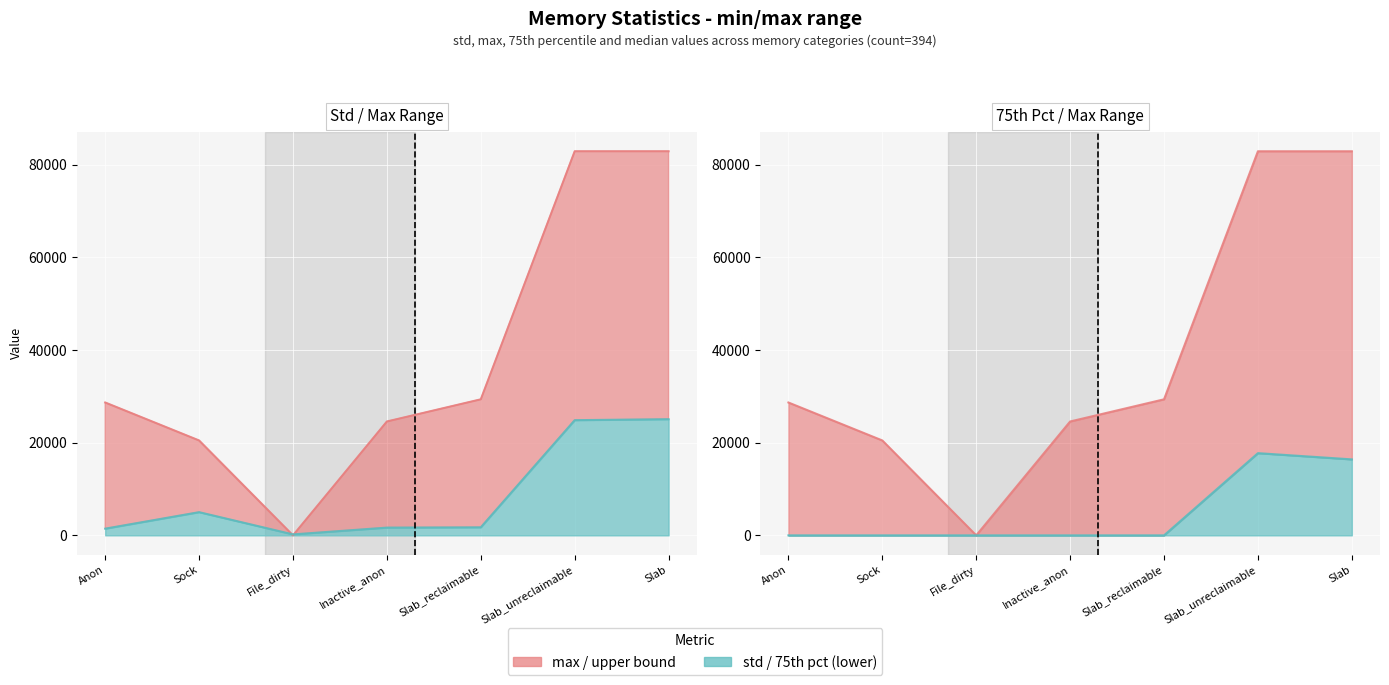

Is the value of std at File_dirty greater than the value of 75% at Inactive_anon?

Yes